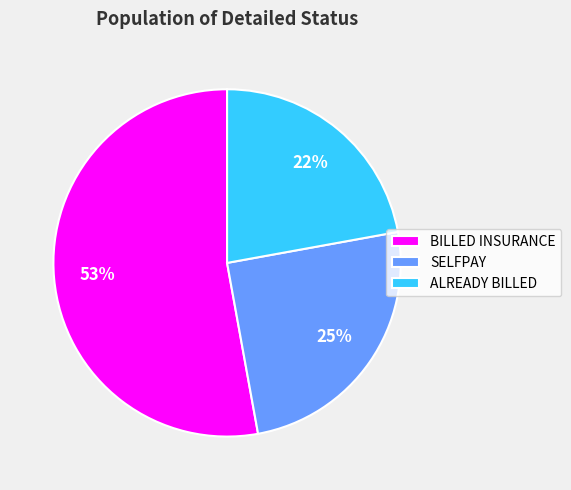

To the nearest percent, what percentage of the pie is ALREADY BILLED?

22%